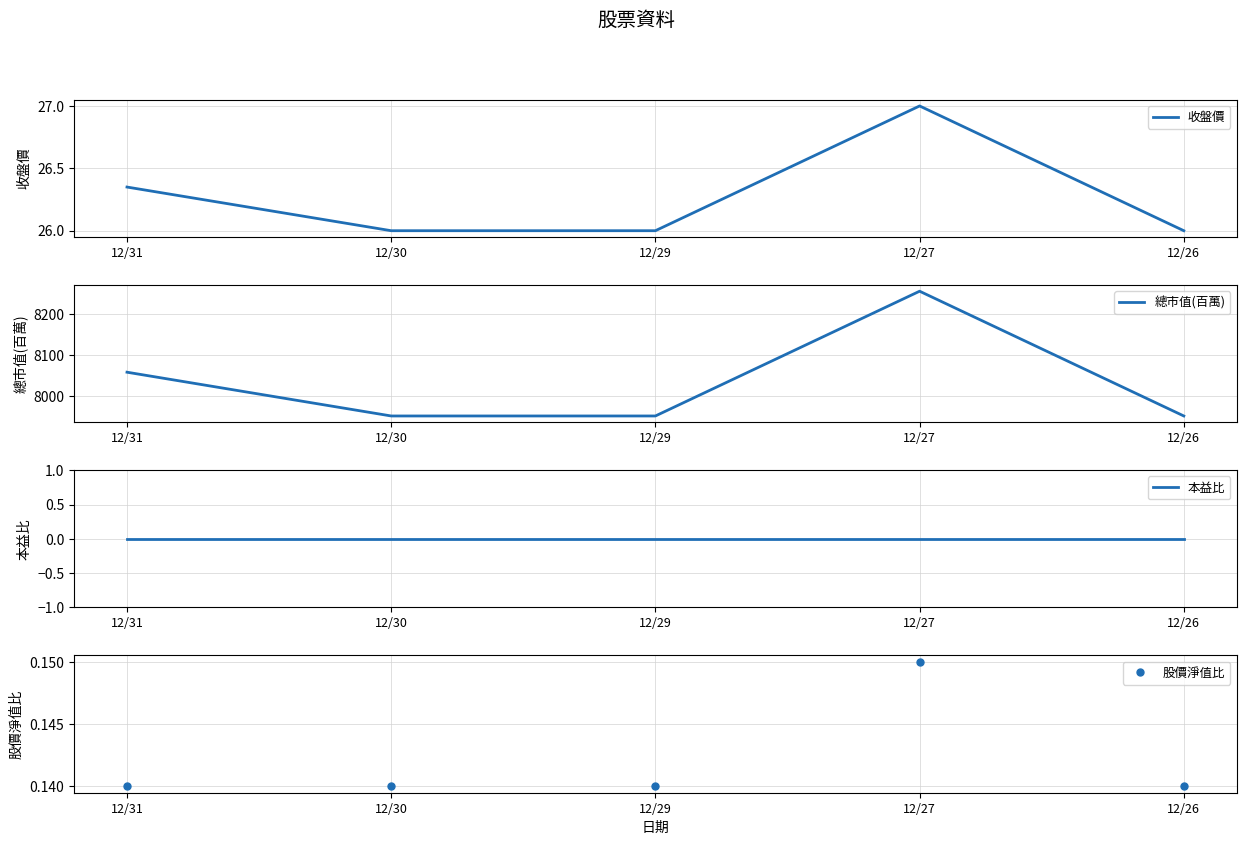

Is this an area chart (filled region under the line)?

No